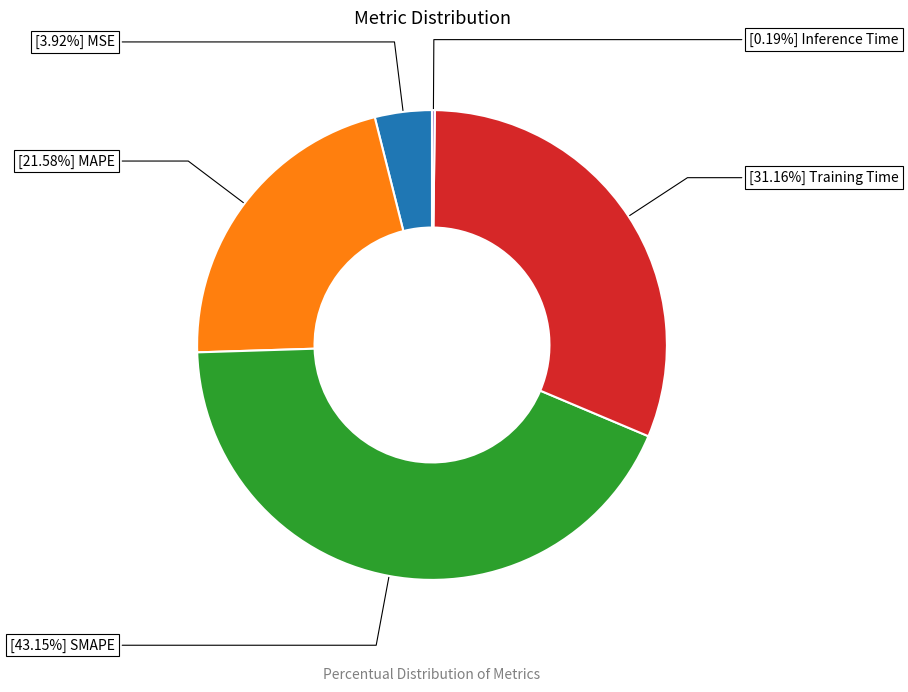

Does any single category account for the majority?

No